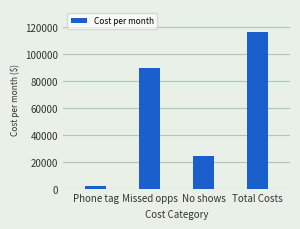

Between Total Costs and No shows, which is larger?

Total Costs